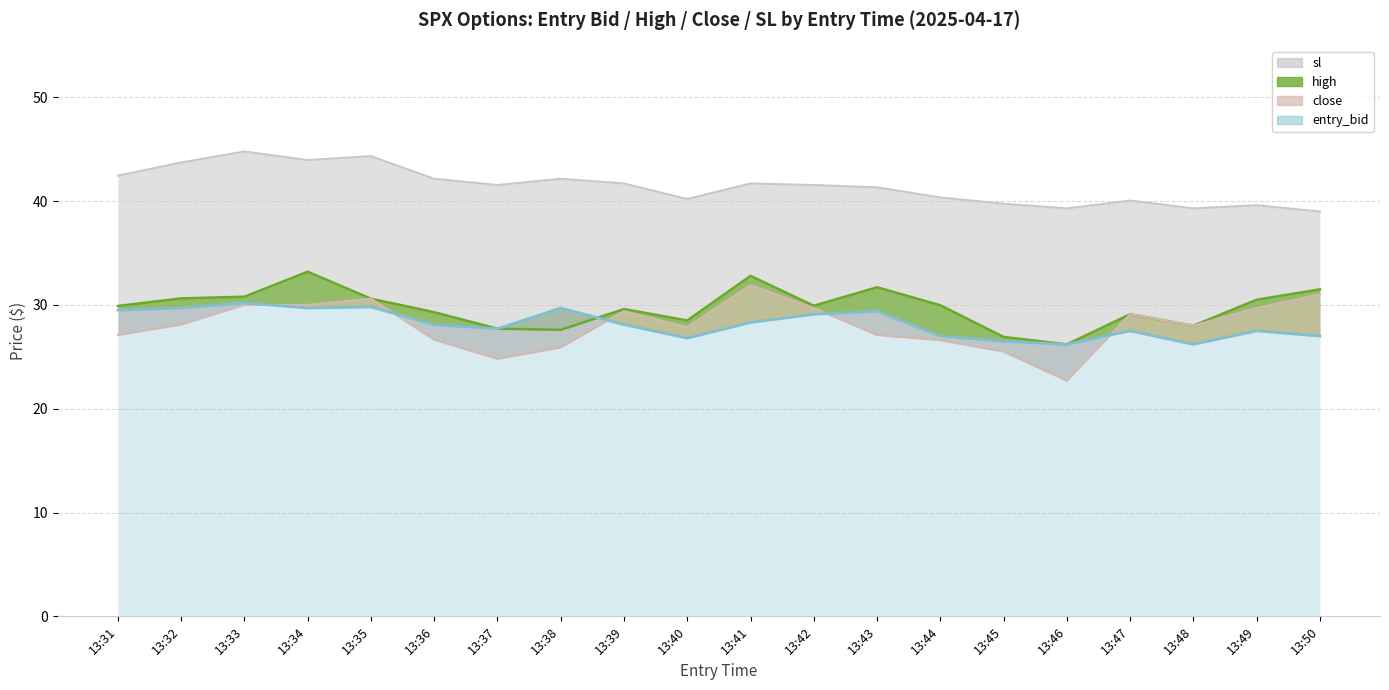

What is the smallest value displayed?

22.7